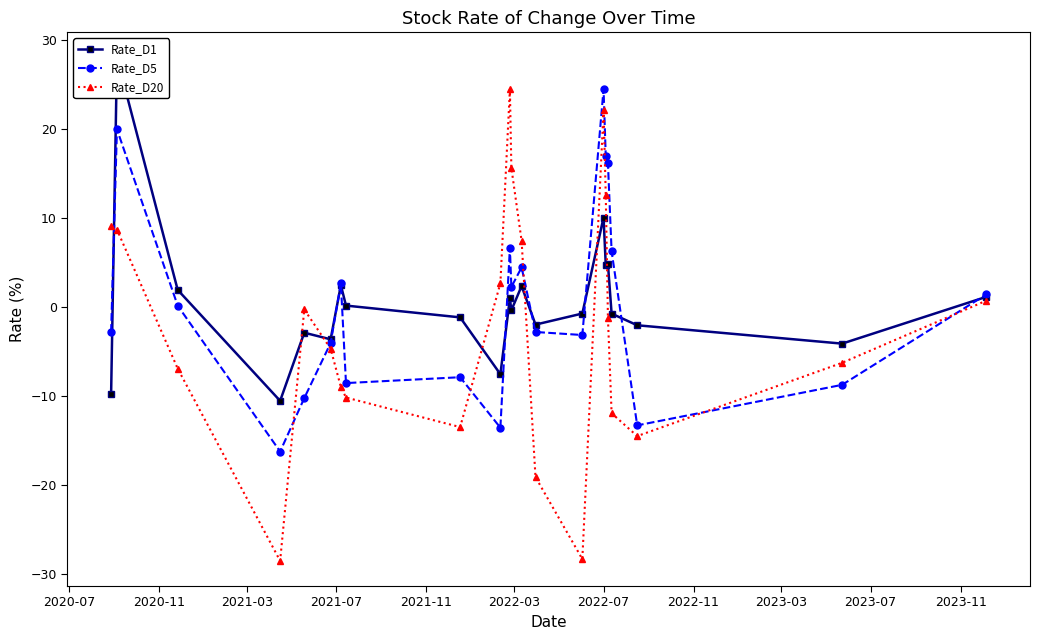

True or false: Rate_D5 has more than 1 interior local peaks.

True